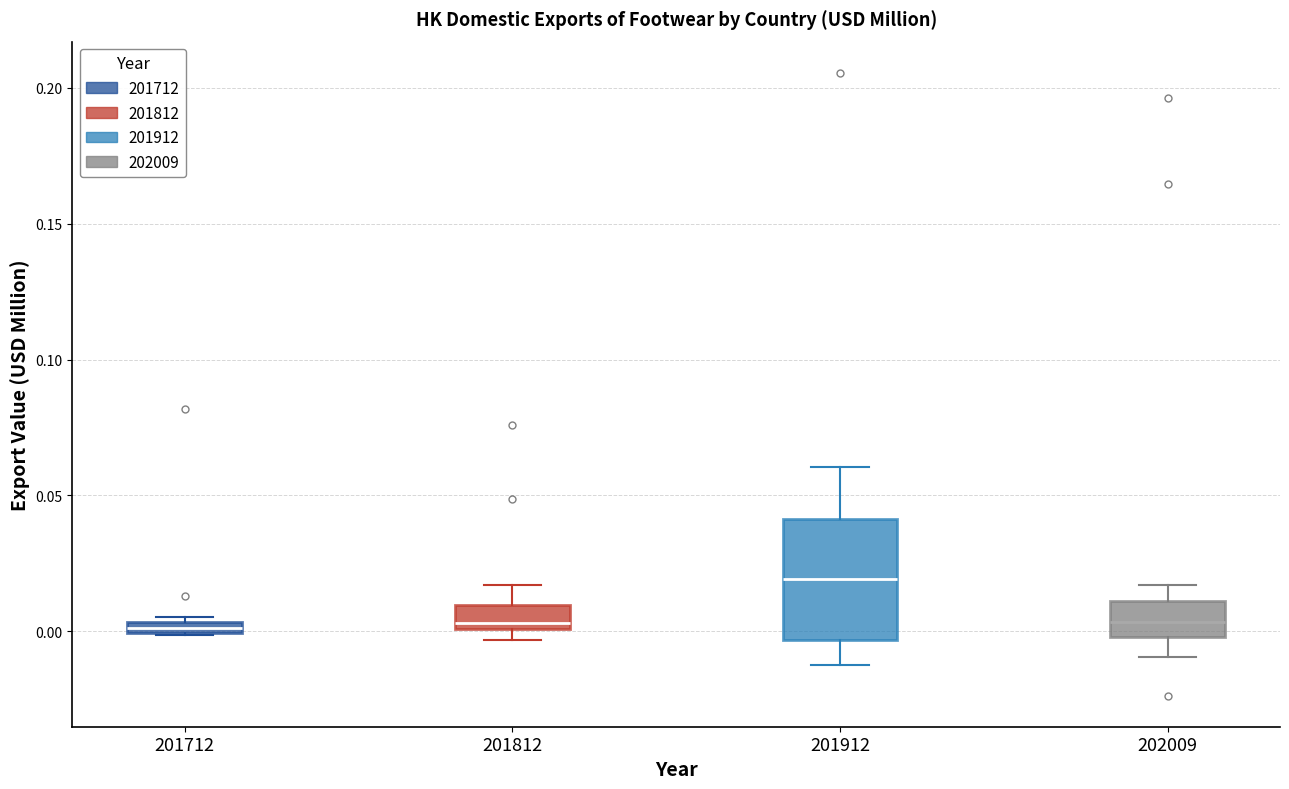

Which box is the tallest, from its lower edge to its upper edge?

201912